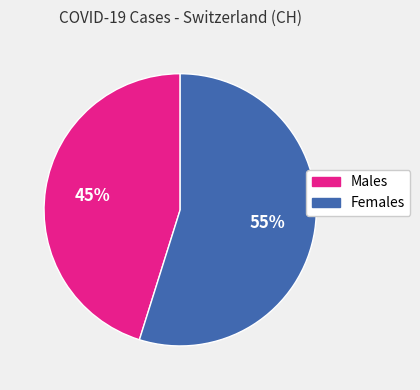

Does any single category account for the majority?

Yes